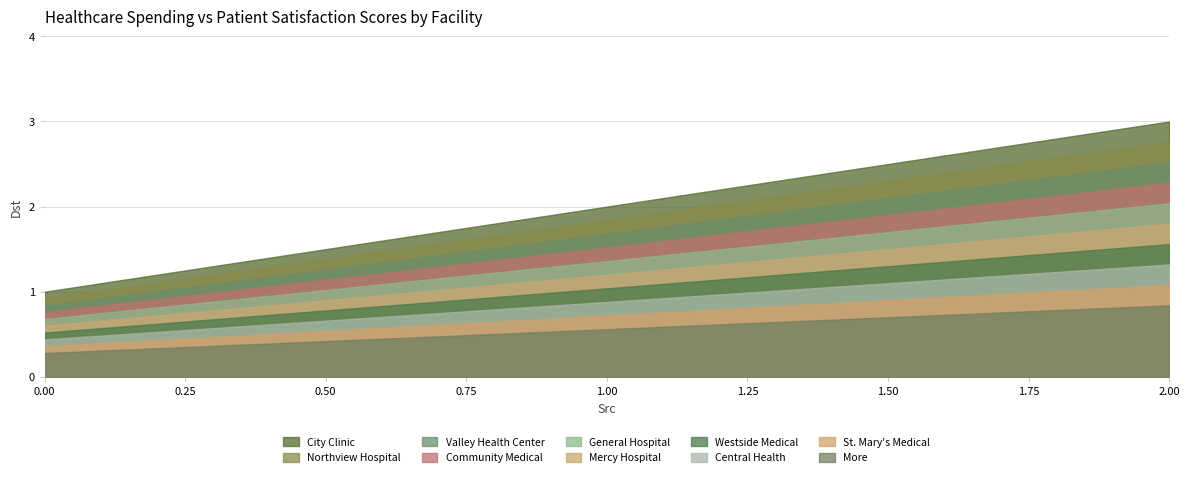

What is the smallest value displayed?

0.3